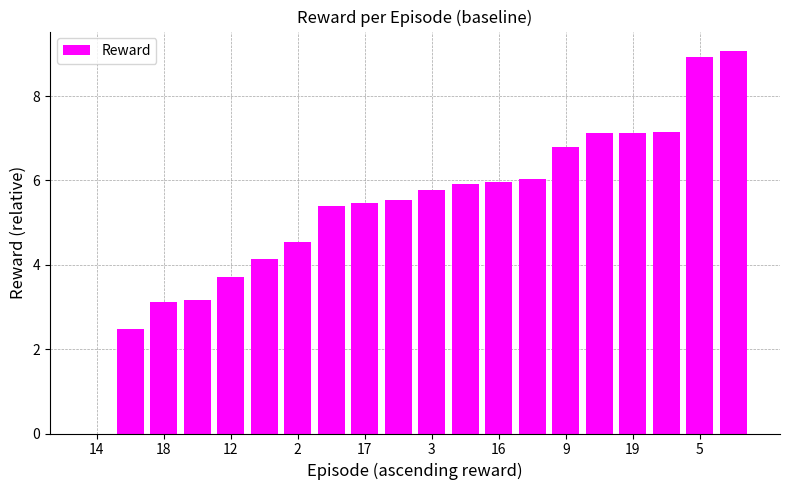

What is the greatest value displayed?

9.1